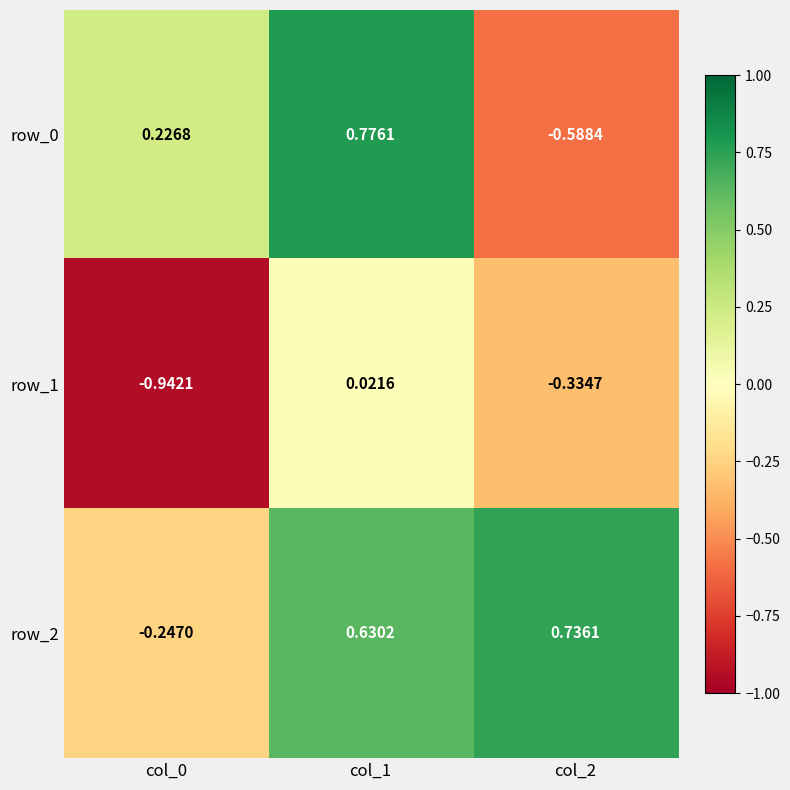

Count the number of data series in this chart.

3